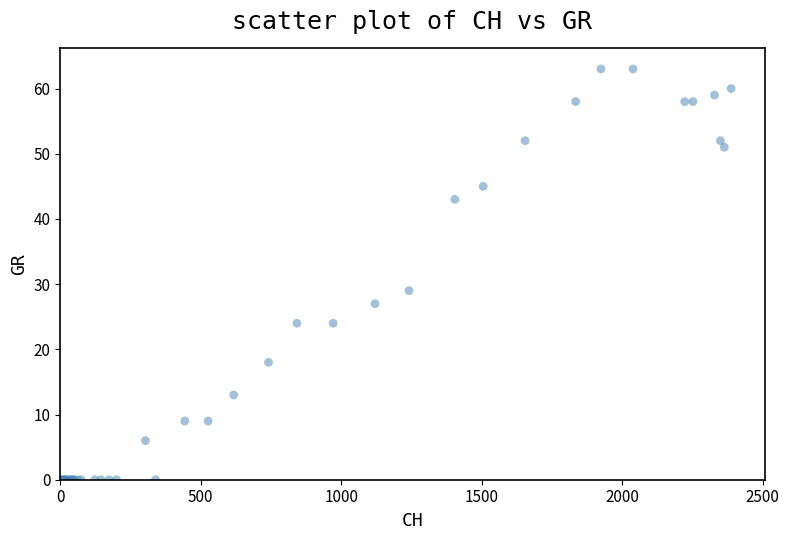

What Y value in the scatter plot is closest to 31?

29